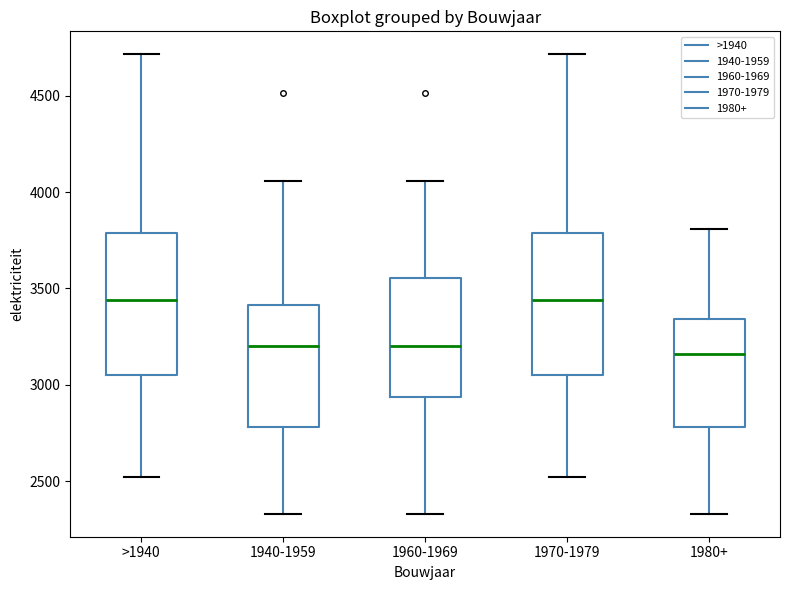

Reading left to right, read every box against the y-axis: the position of its median line, the range the box covers, and the ends of its whiskers. The values are not printed on the chart, so give them approximately, as read against the axis.

>1940: median 3450, box 3050 to 3800, whiskers 2500 to 4700
1940-1959: median 3200, box 2800 to 3400, whiskers 2350 to 4050
1960-1969: median 3200, box 2950 to 3550, whiskers 2350 to 4050
1970-1979: median 3450, box 3050 to 3800, whiskers 2500 to 4700
1980+: median 3150, box 2800 to 3350, whiskers 2350 to 3800